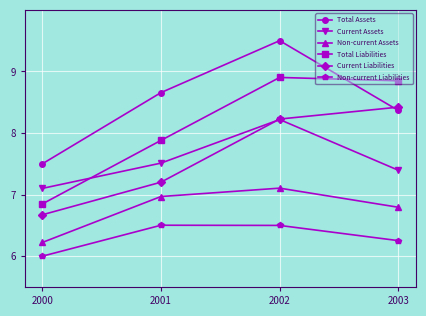

True or false: Current Assets and Non-current Assets cross at least once.

False